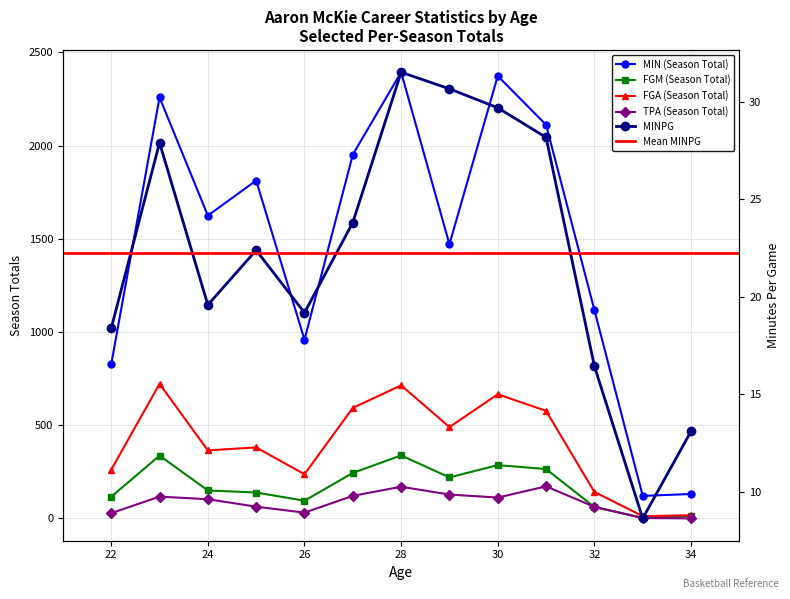

What is the difference between the highest and lowest values at 23?

2231.1